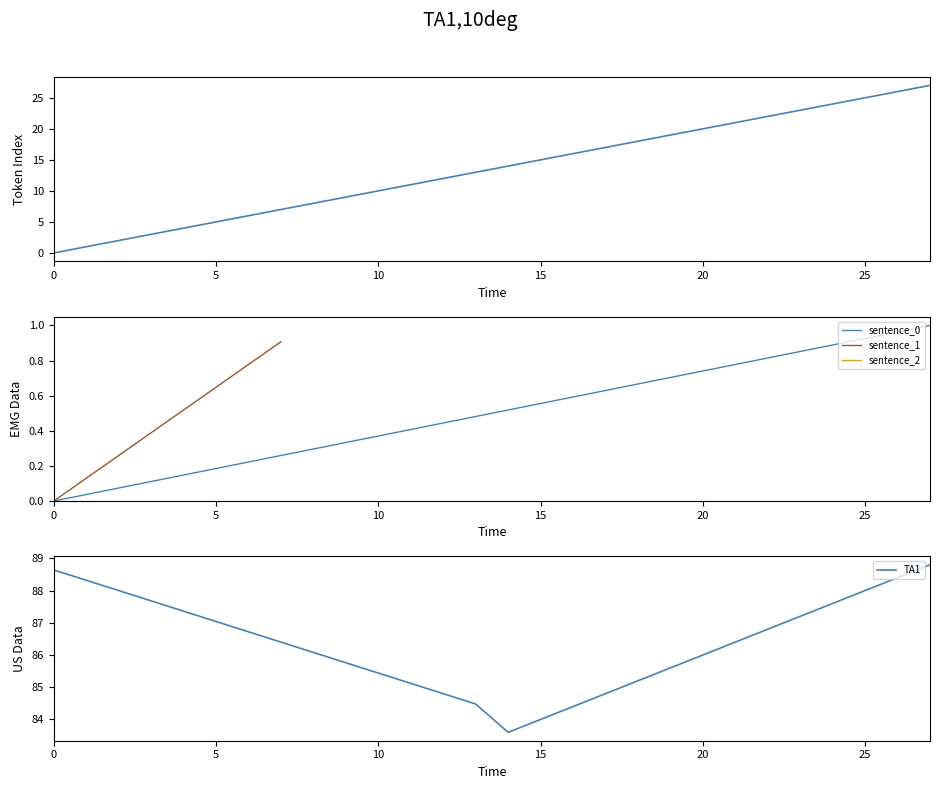

True or false: the data shows 0.9 at 18.

False